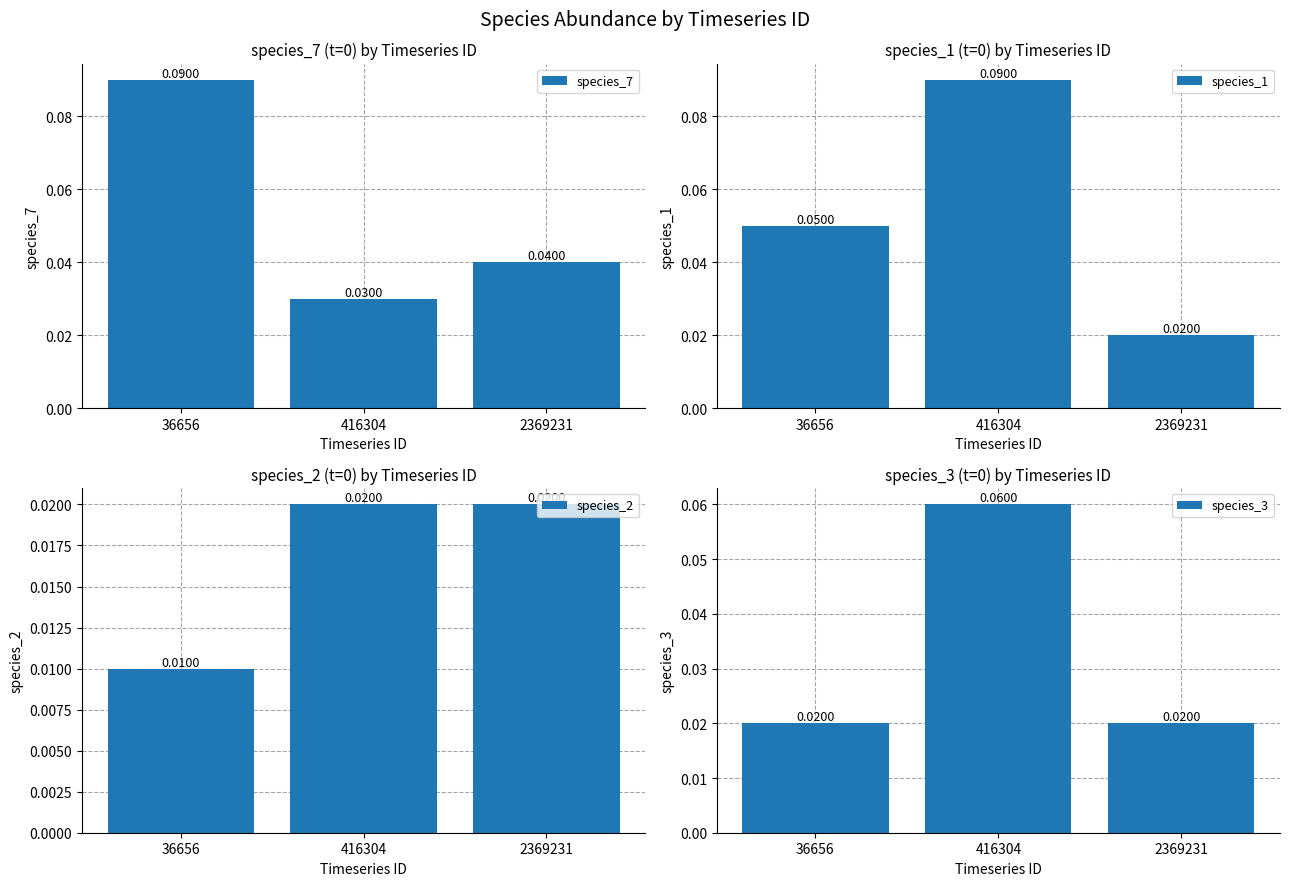

At which category is the sum across all series the highest?

416304